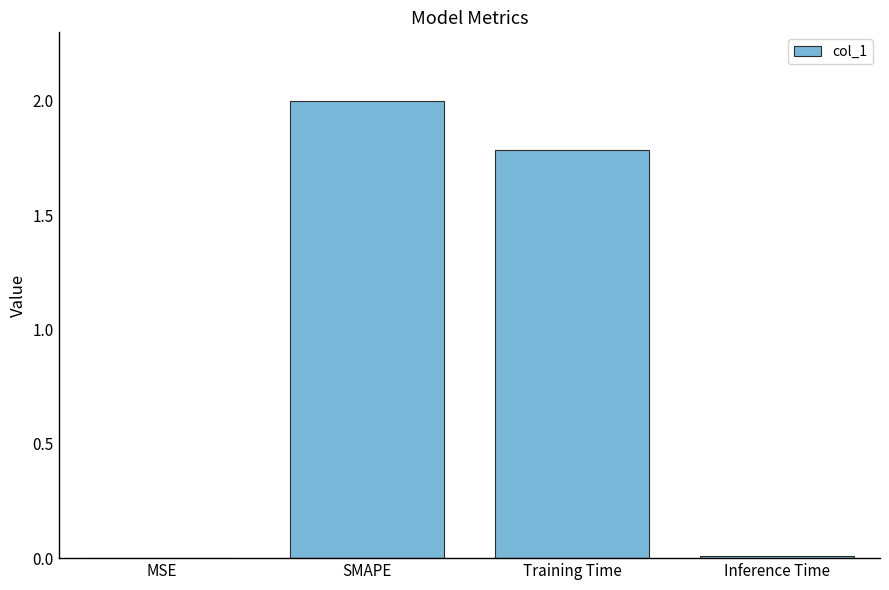

Are the bars horizontal?

No